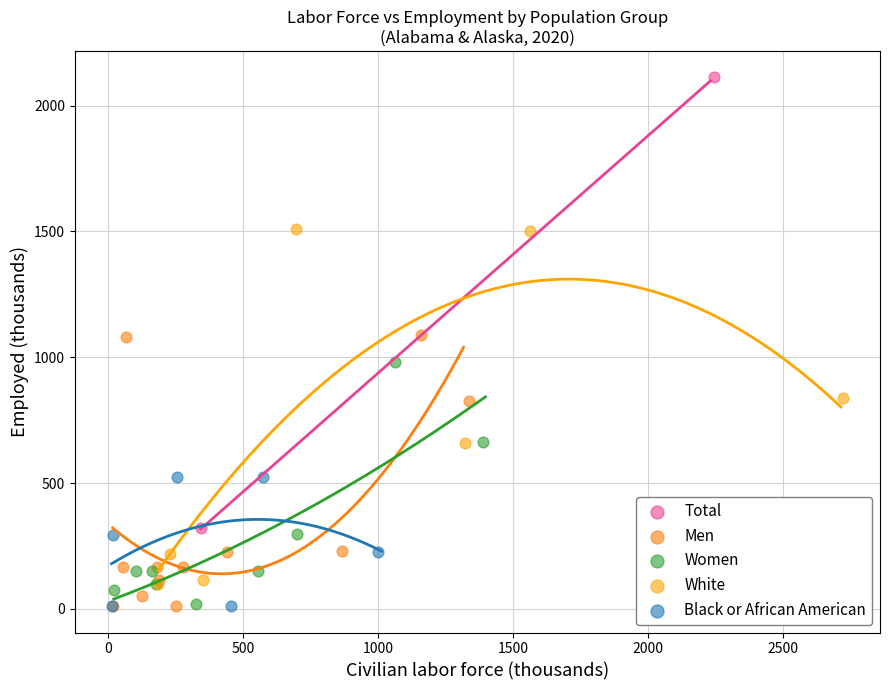

What are all the series names shown in the legend?

Total, Men, Women, White, Black or African American